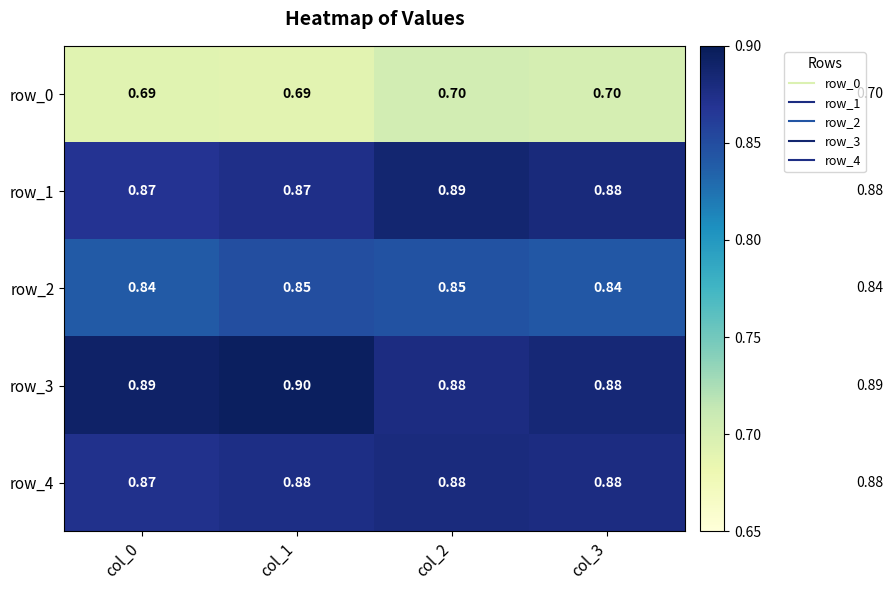

Is the value of row_2 at col_3 greater than the value of row_3 at col_2?

No